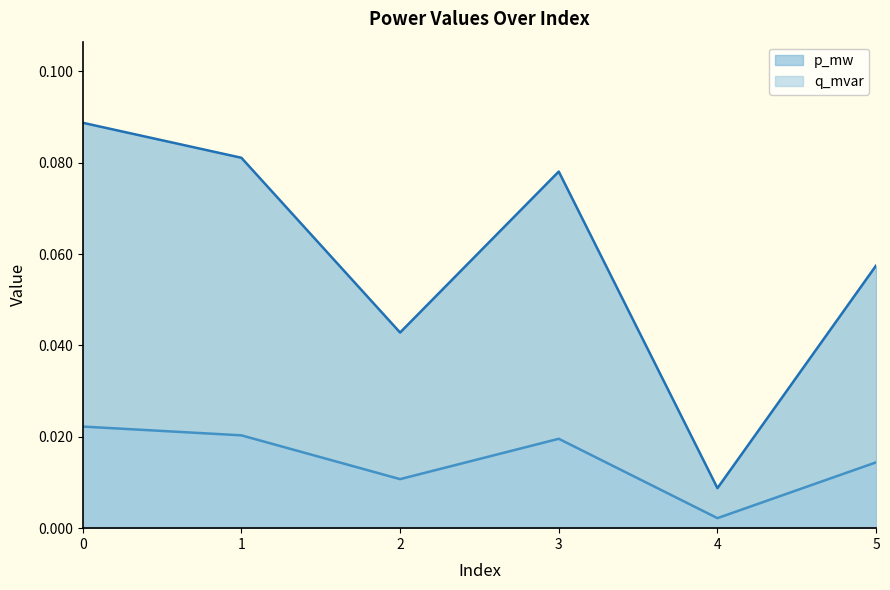

The value of p_mw at 1 is 0.1. True or false?

True